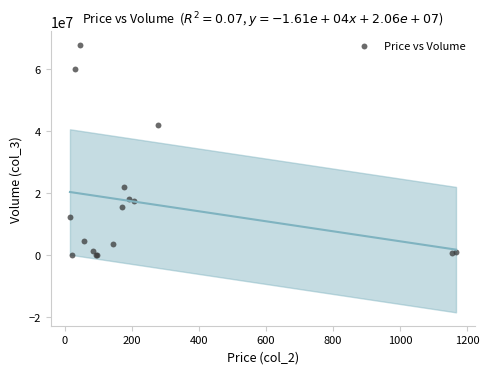

What Y value in the scatter plot is closest to 33923570?

42066501